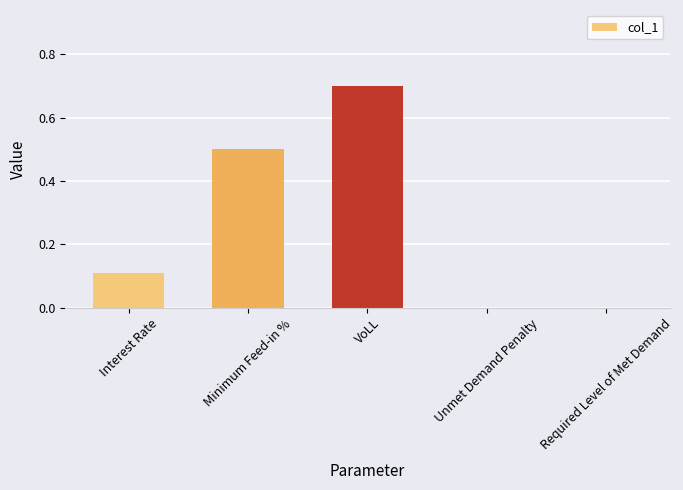

How many data points does each series have?

5